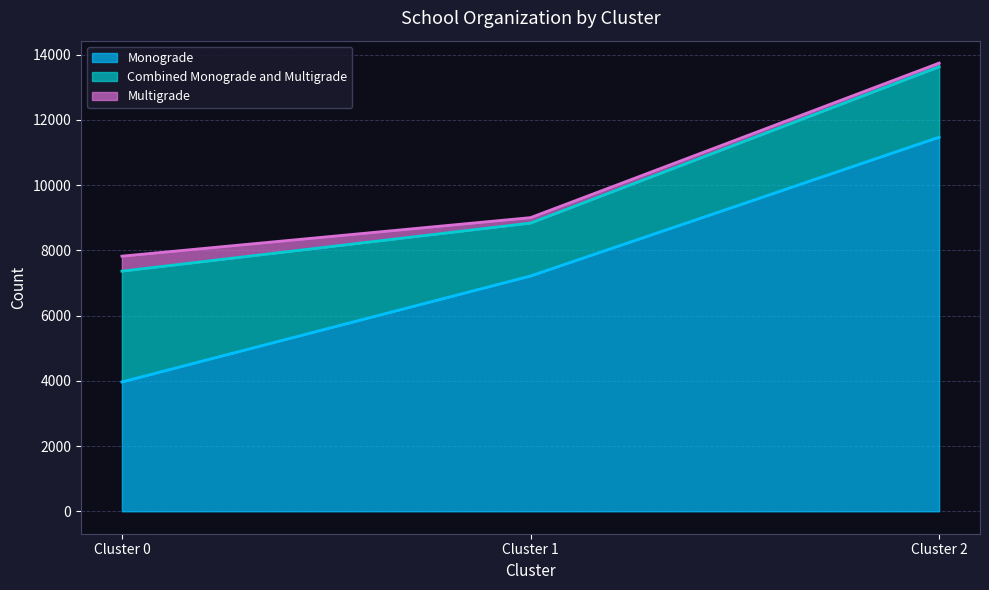

What is the sum of the Multigrade values at 0 and 1?

626